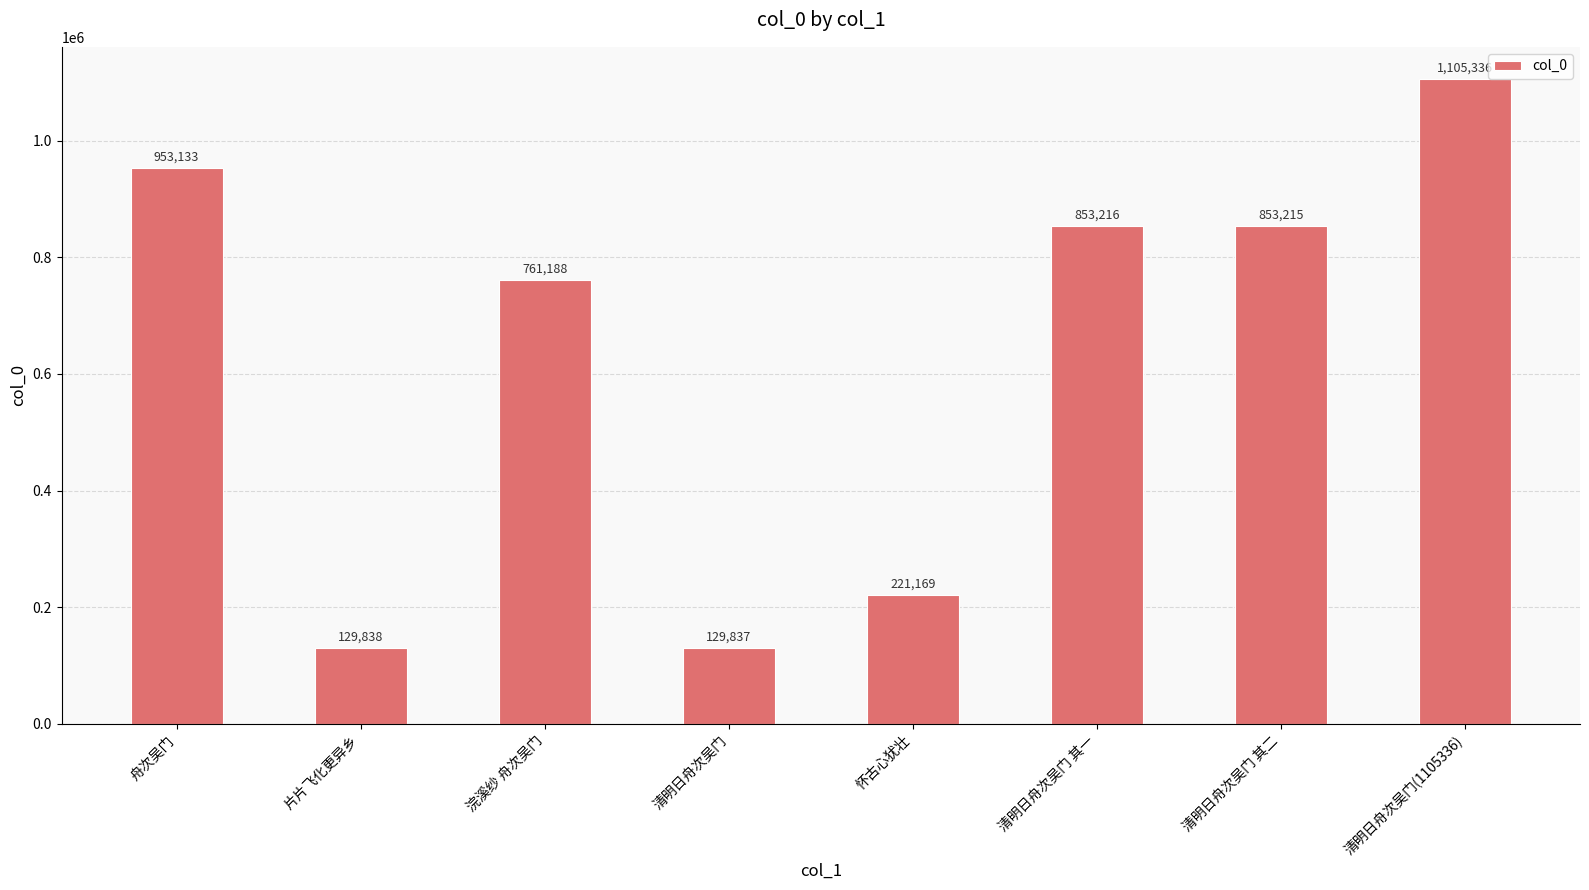

List the labels in order of value, smallest first.

清明日舟次吴门, 片片飞化更异乡, 怀古心犹壮, 浣溪纱 舟次吴门, 清明日舟次吴门 其二, 清明日舟次吴门 其一, 舟次吴门, 清明日舟次吴门(1105336)